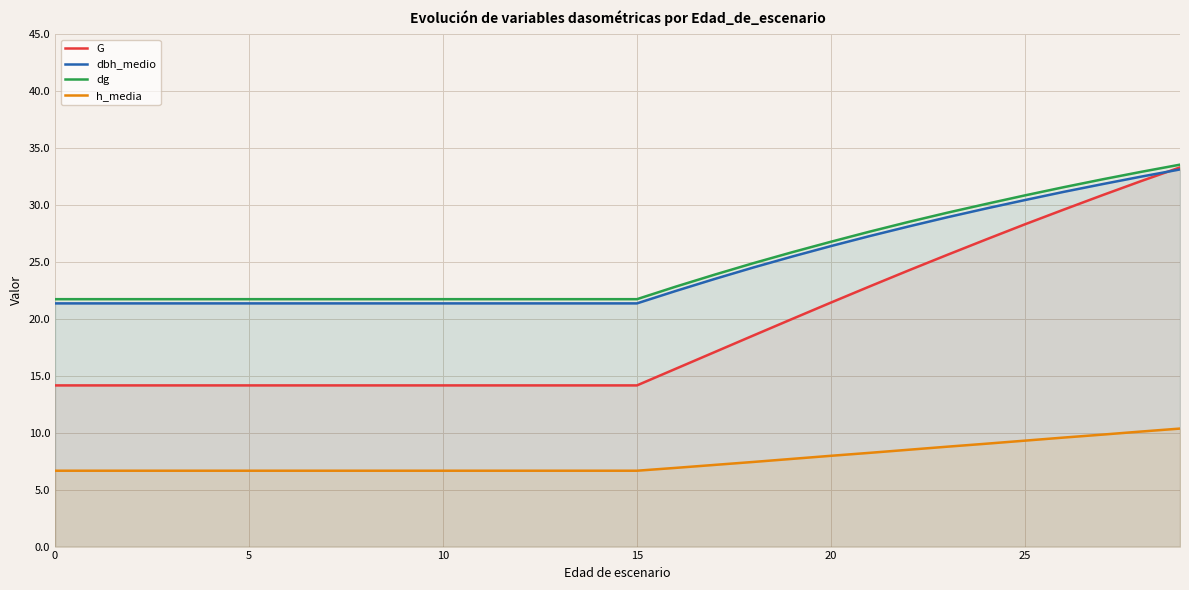

Is it true that dg equals 29.3 at 23?

True